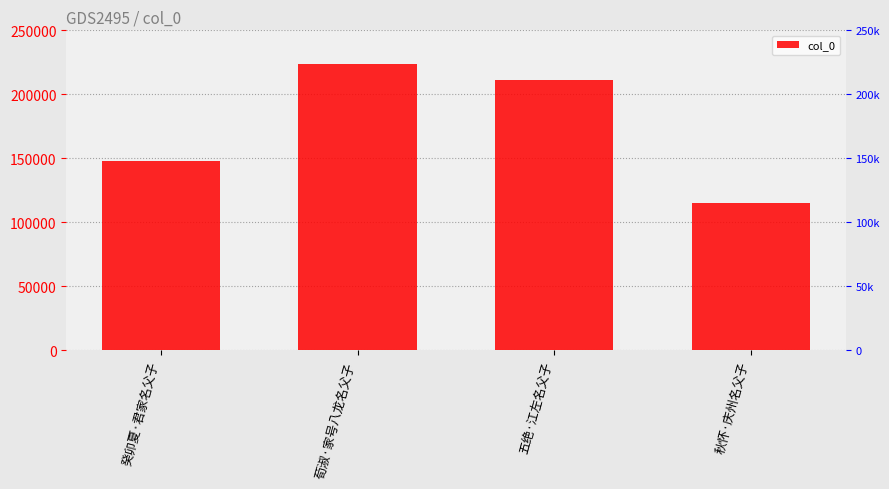

What is the value of the 3rd bar from the left?

210969